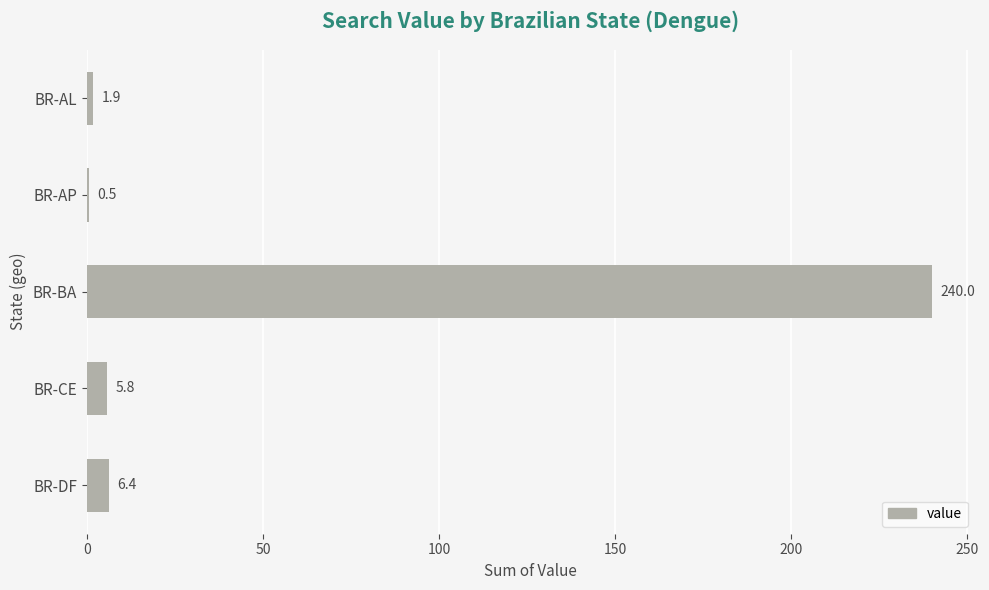

Are the bars horizontal?

Yes